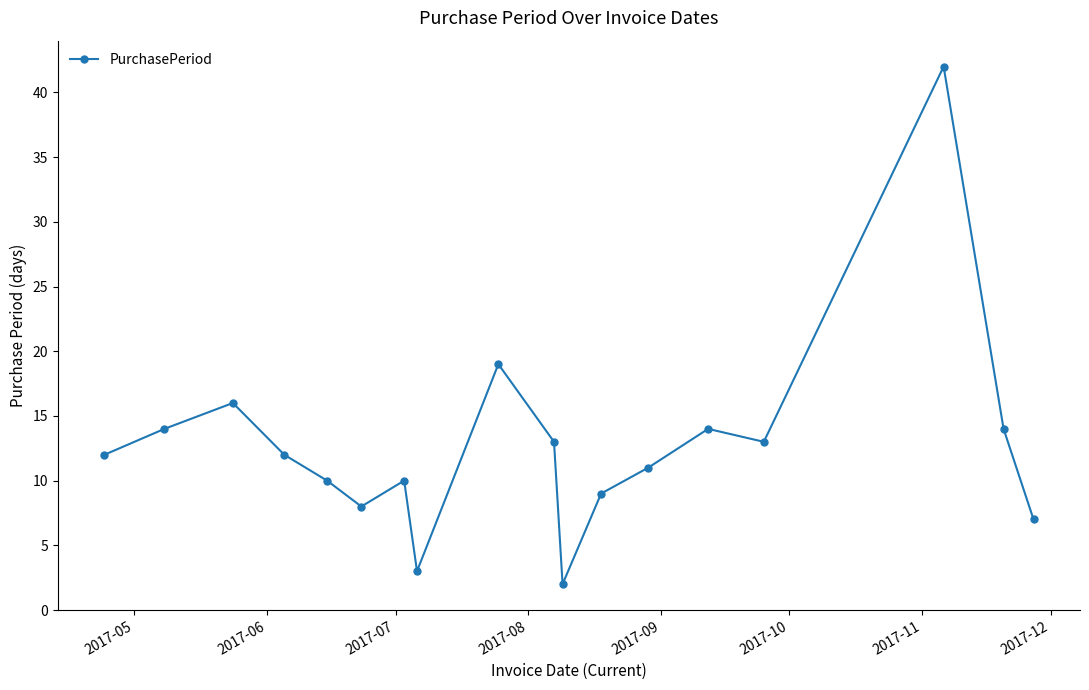

How many series are shown in this chart?

1